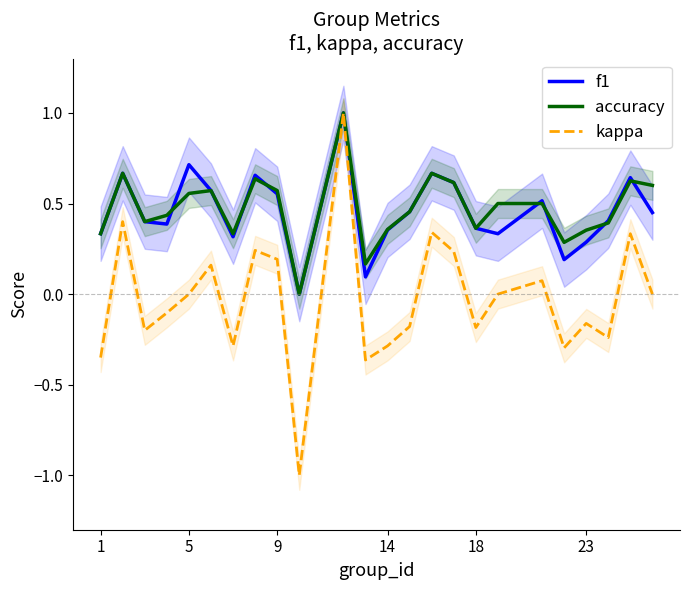

Rank the series by their maximum value, from lowest to highest.

f1, accuracy, kappa